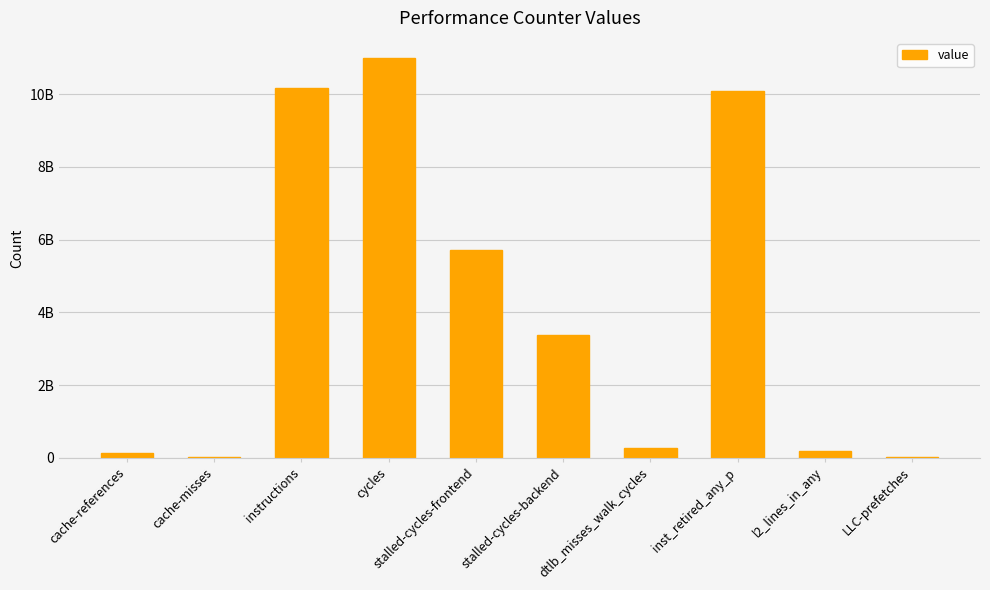

True or false: the data shows 2580924758 at cycles.

False